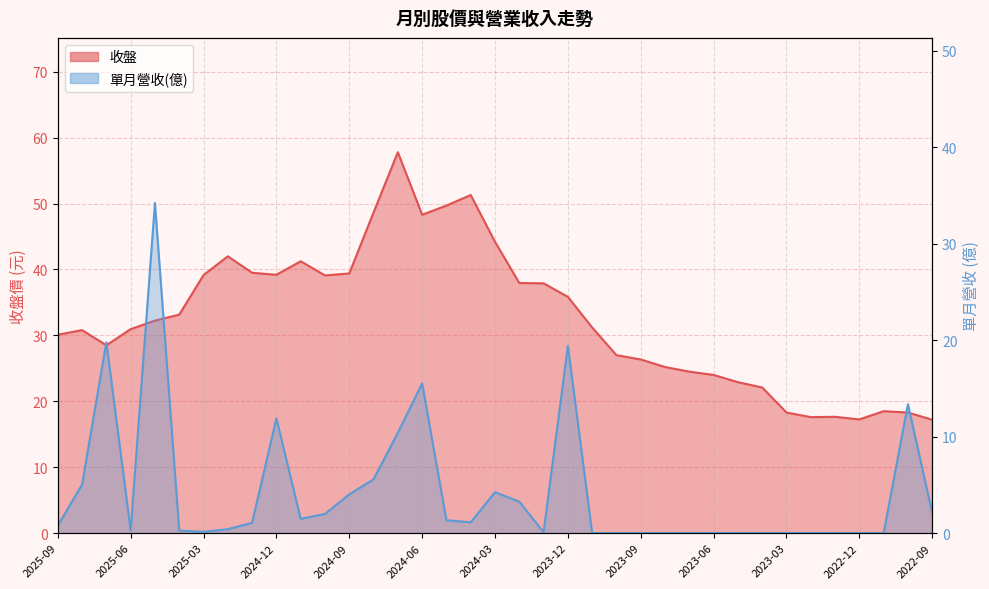

List the series in order of their overall mean, lowest first.

單月營收(億), 收盤